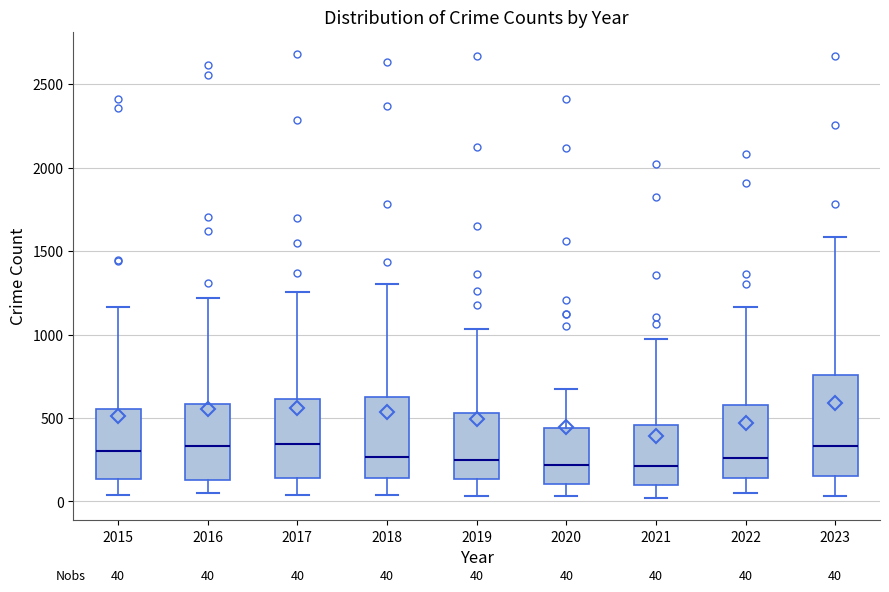

Comparing the boxes themselves (not the whiskers), which one is the tallest?

2023